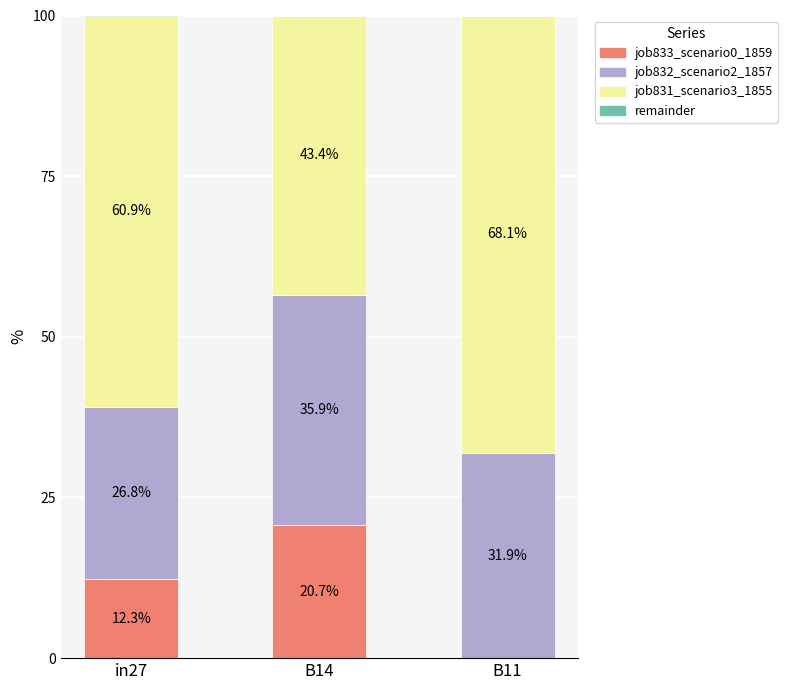

At which label is job833_scenario0_1859 closest to 10?

in27